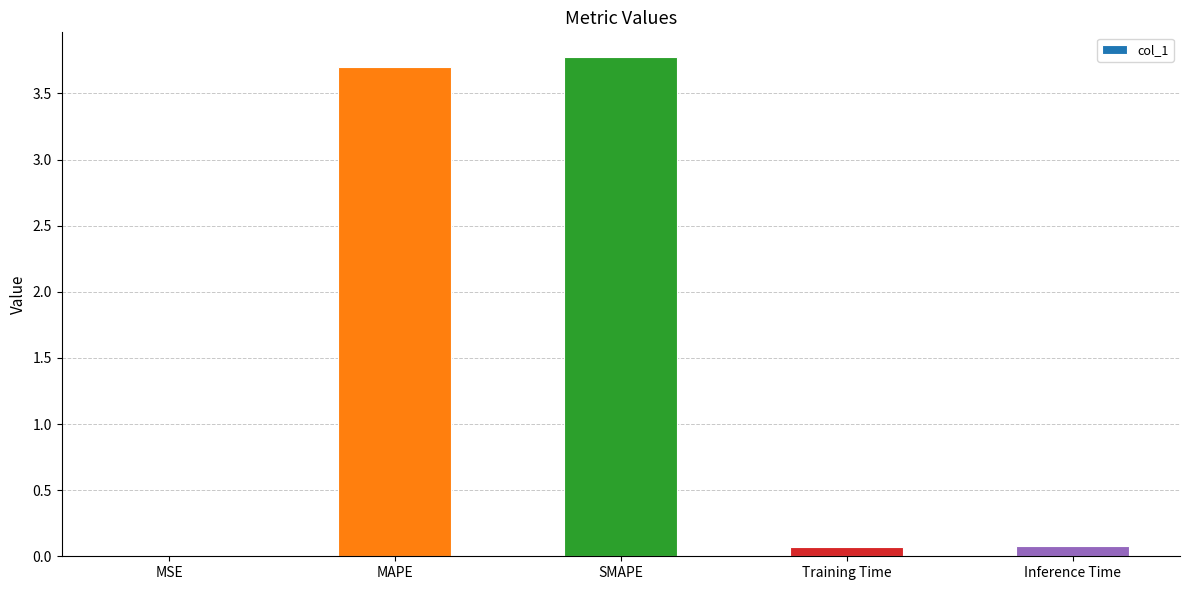

What is the greatest value displayed?

3.8